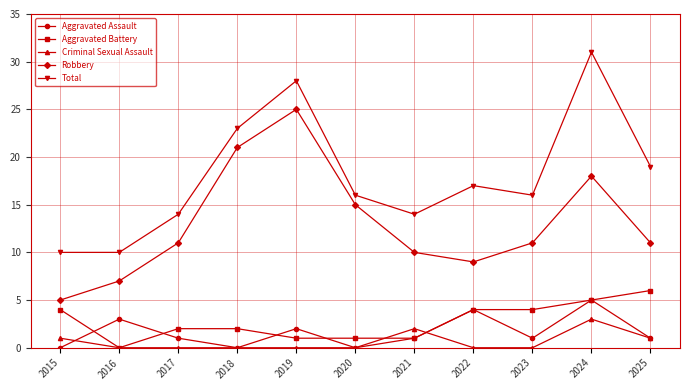

How many series are shown in this chart?

5